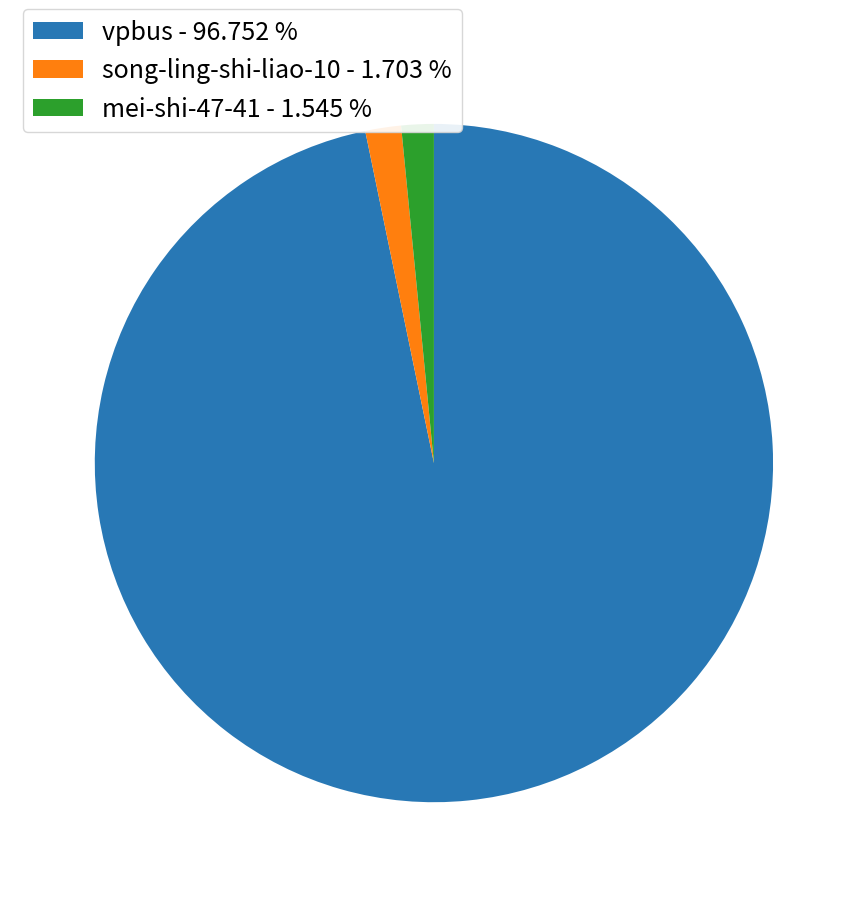

What is the ratio of the value at vpbus - 96.752 % to the value at song-ling-shi-liao-10 - 1.703 %?

56.8